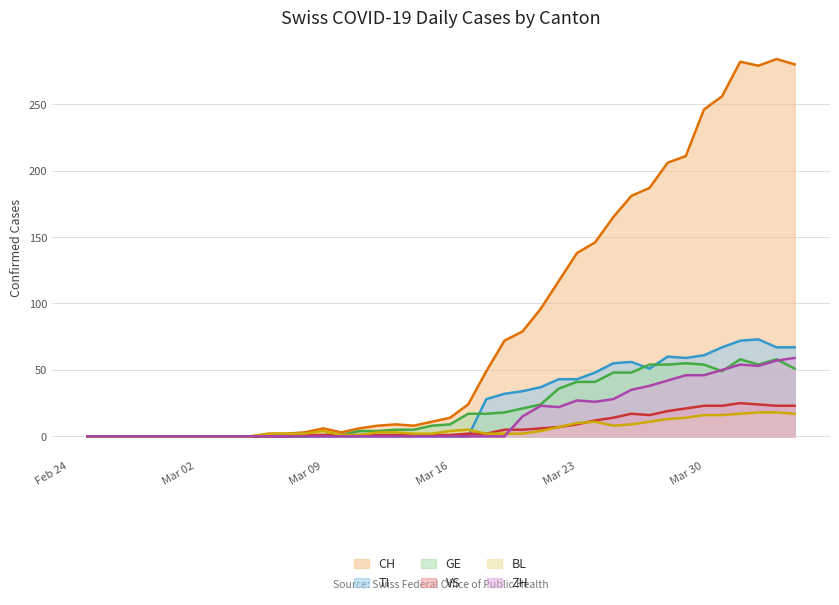

True or false: TI has more than 0 points higher than both neighbors.

True